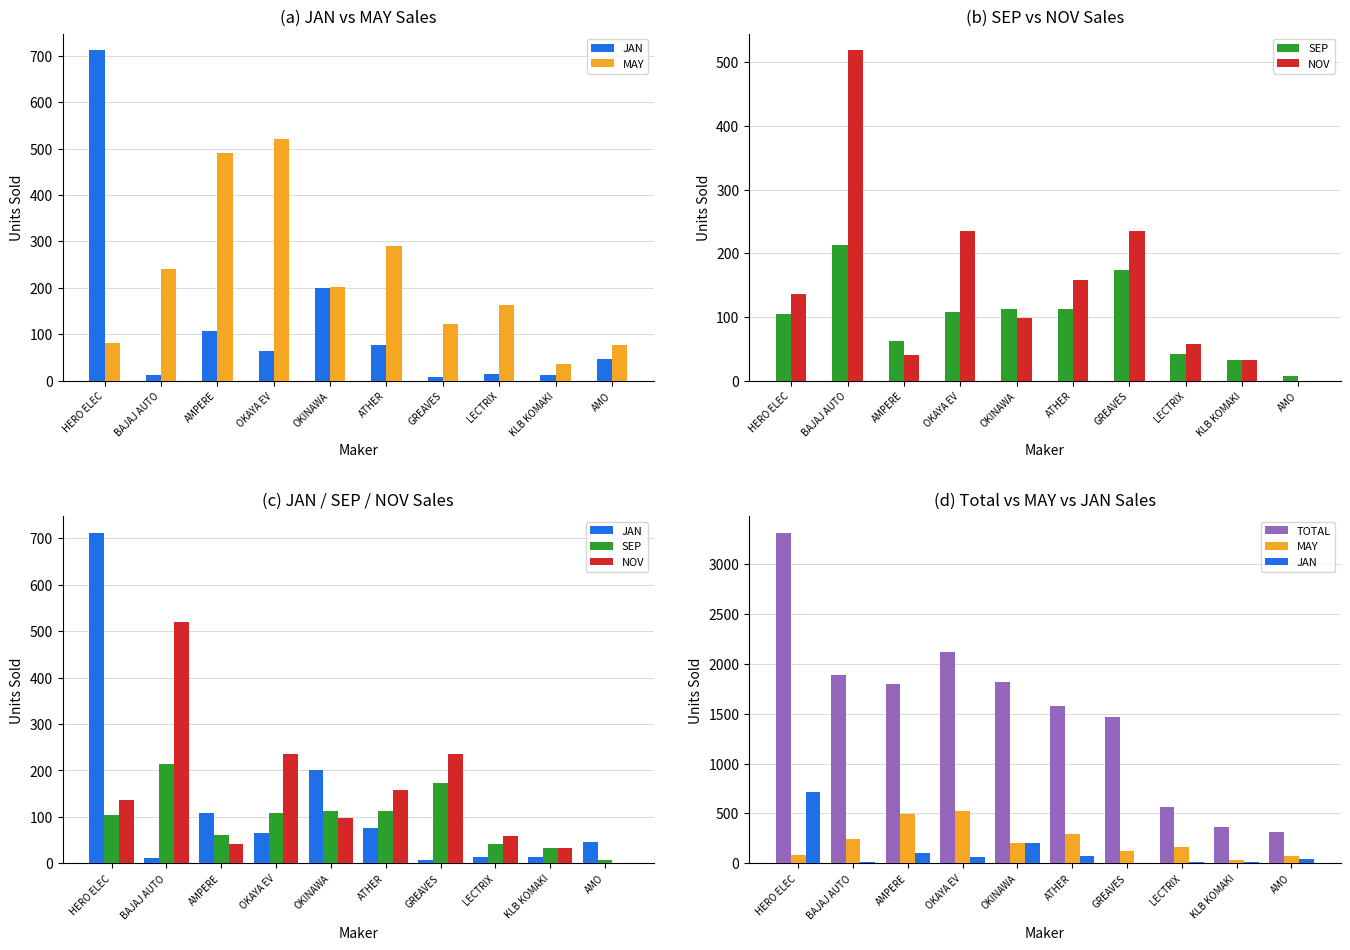

What is the difference between the maximum and minimum values in the SEP series?

205